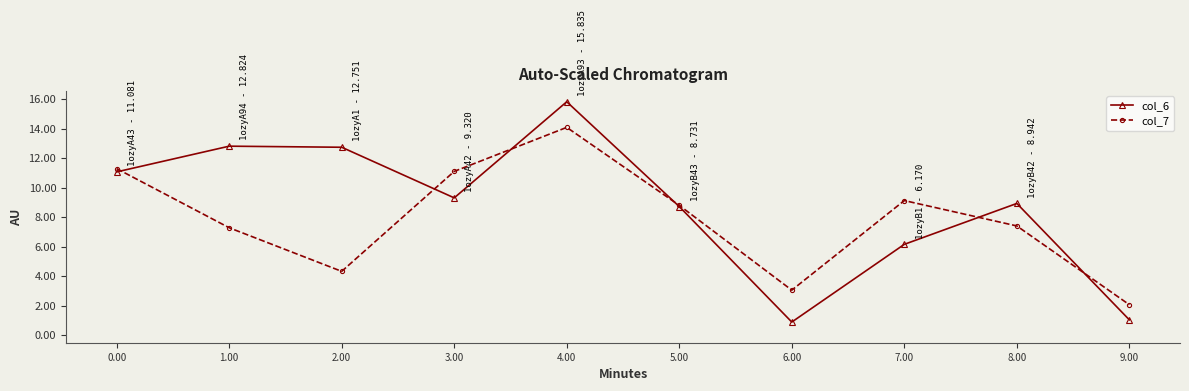

How many values in the col_7 series exceed 8?

5